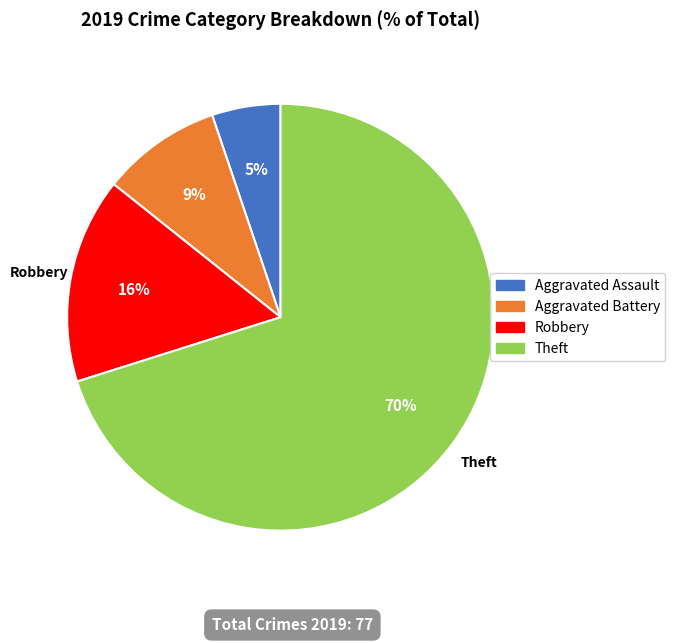

What is the ratio of the value at Aggravated Battery to the value at Robbery?

0.6